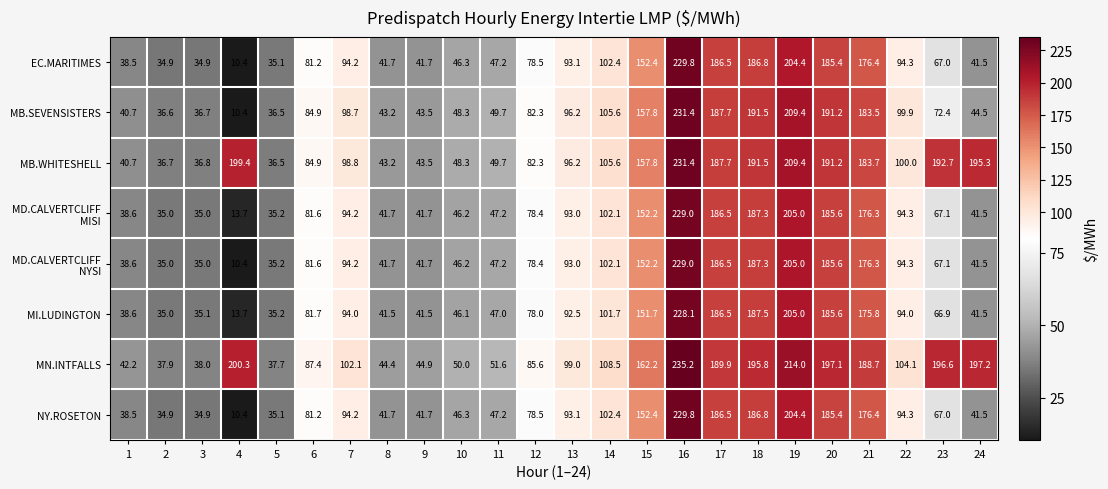

Is the value of MB.WHITESHELL at 19 greater than the value of MI.LUDINGTON at 23?

Yes